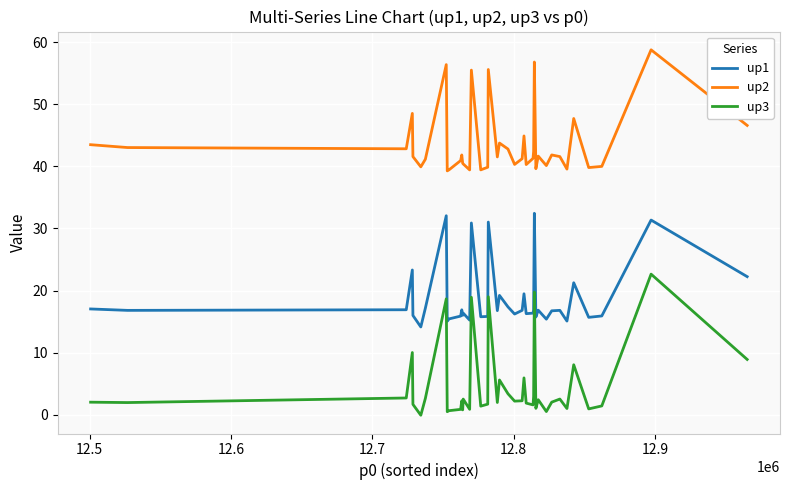

True or false: up2 and up3 intersect in this chart.

False